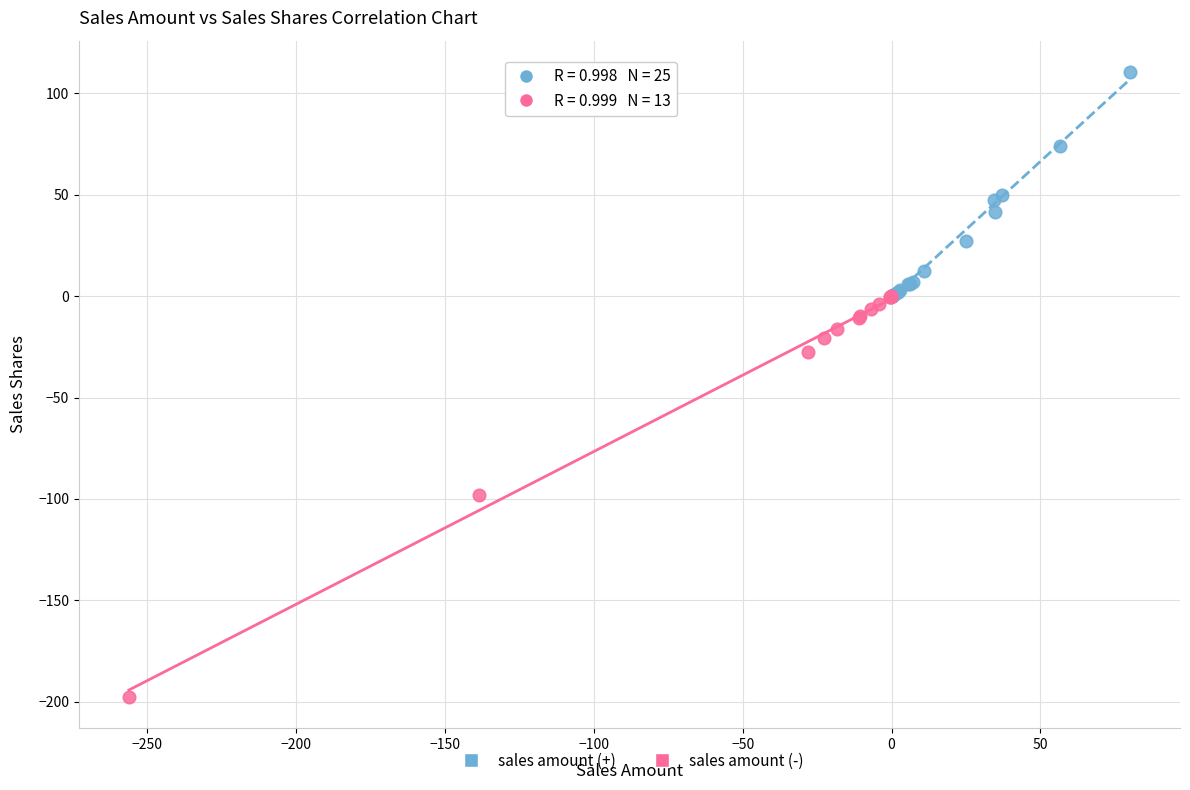

Which series has the largest Y range (max minus min)?

sales amount (-)